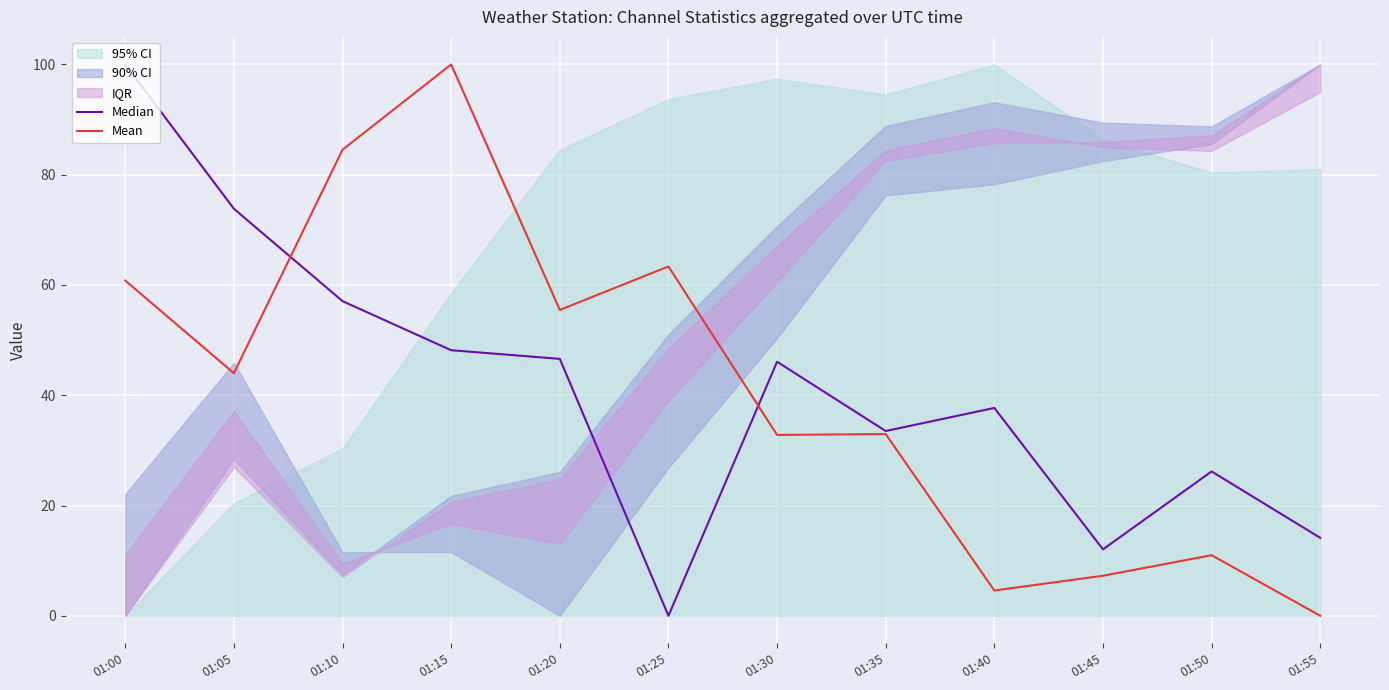

Which series changed the most between 01:10 and 01:20?

Mean